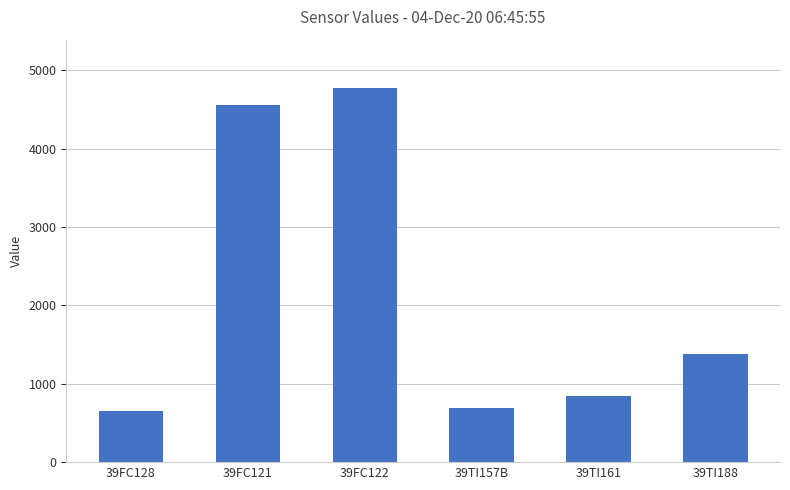

Rank the categories by value from highest to lowest.

39FC122, 39FC121, 39TI188, 39TI161, 39TI157B, 39FC128